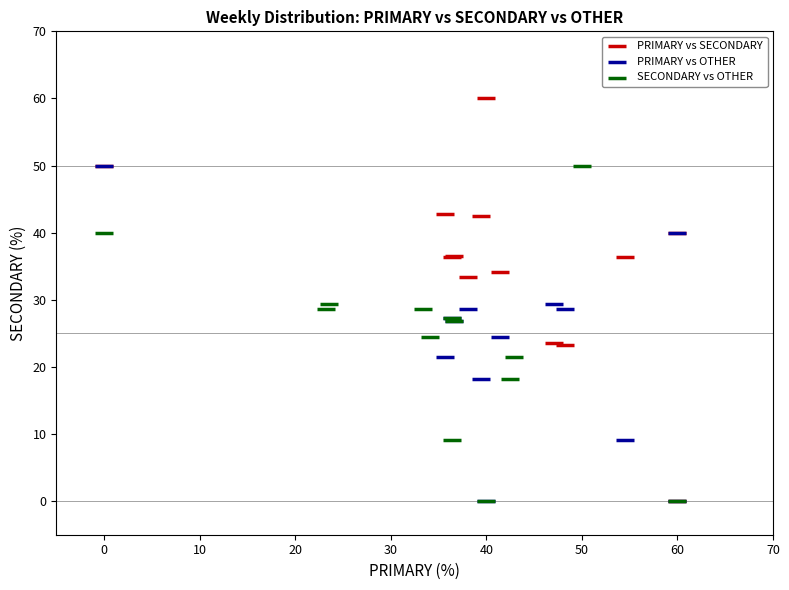

Which series has the widest spread of Y values?

PRIMARY vs SECONDARY